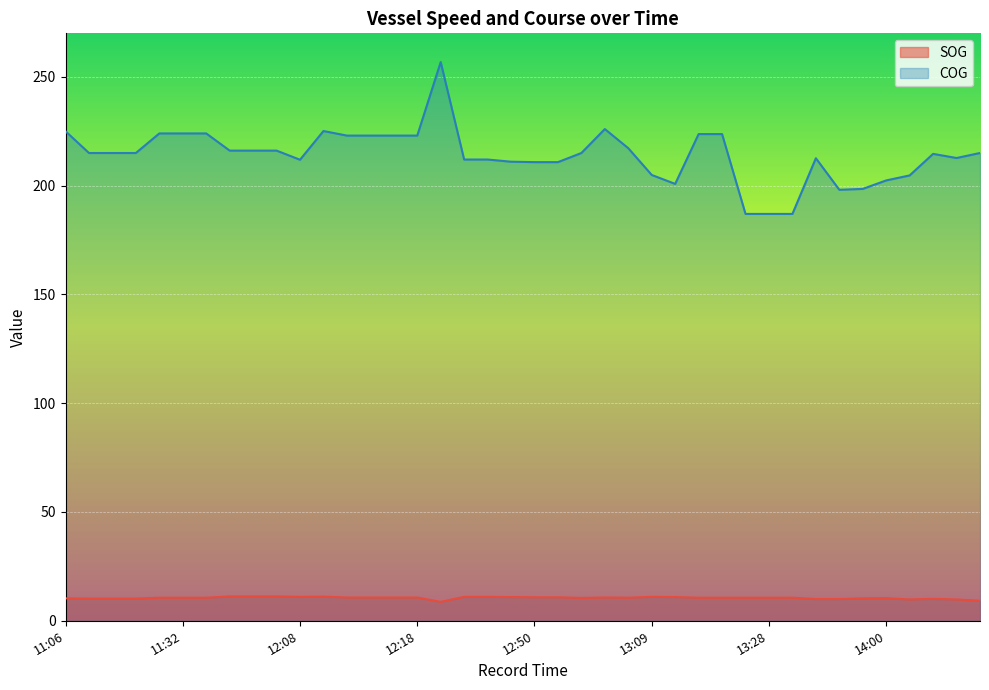

Rank the series by their average value, from highest to lowest.

COG, SOG